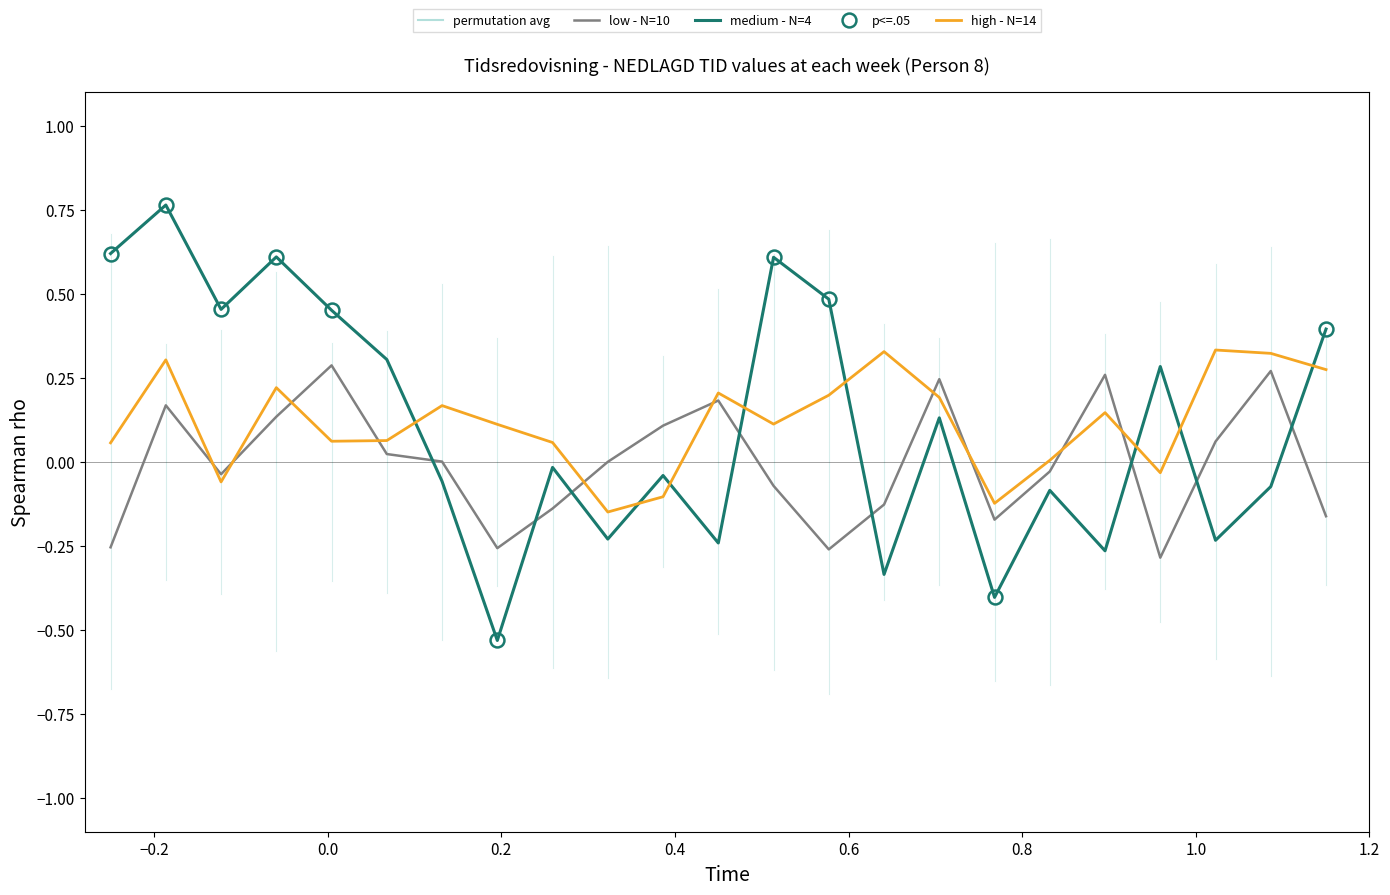

What are all the series names shown in the legend?

low - N=10, medium - N=4, high - N=14